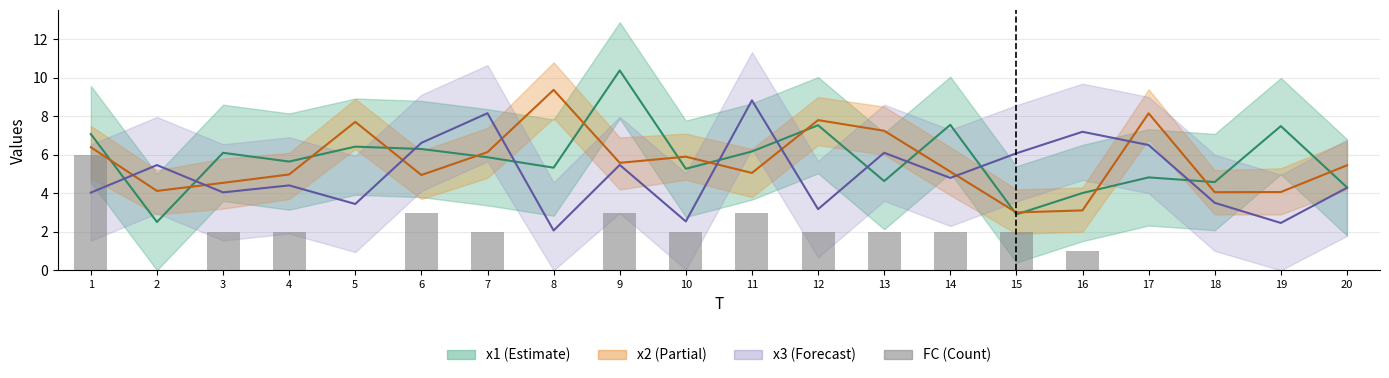

Reading left to right, what are all the values shown in this chart?

6	0	2	2	0	3	2	0	3	2	3	2	2	2	2	1	0	0	0	0